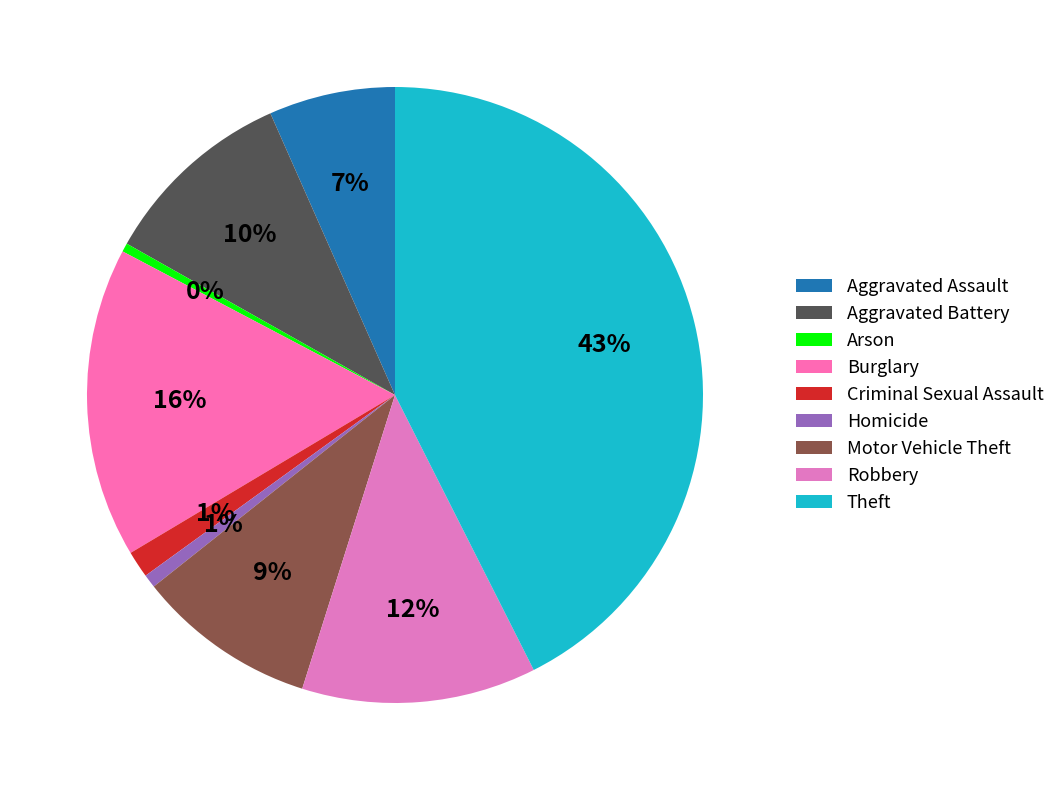

Which slice is the largest?

Theft